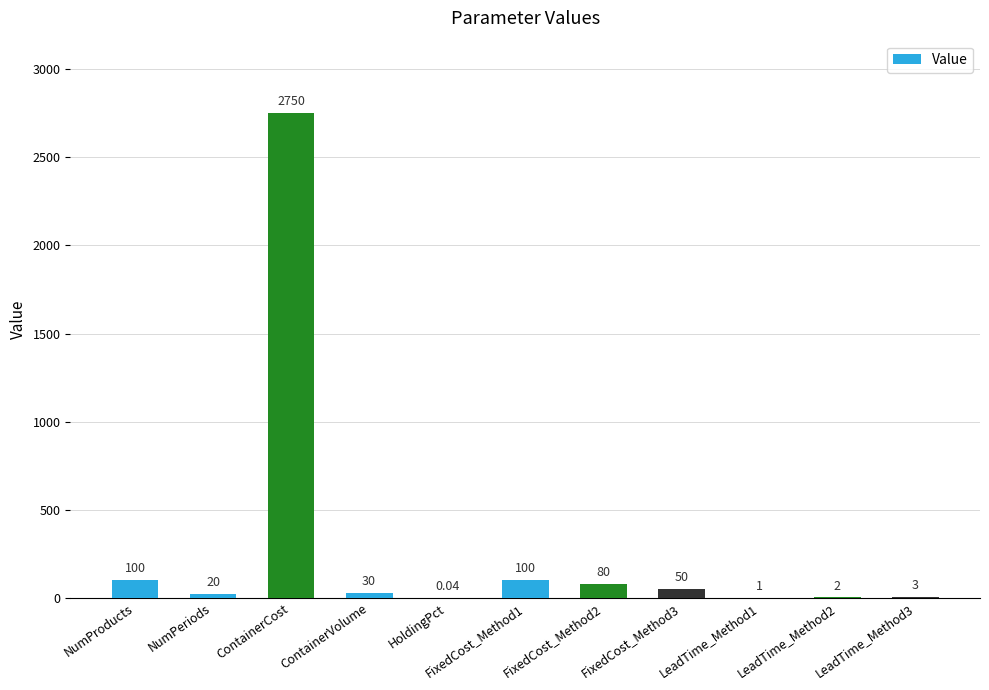

Which label corresponds to the largest value in the chart?

ContainerCost